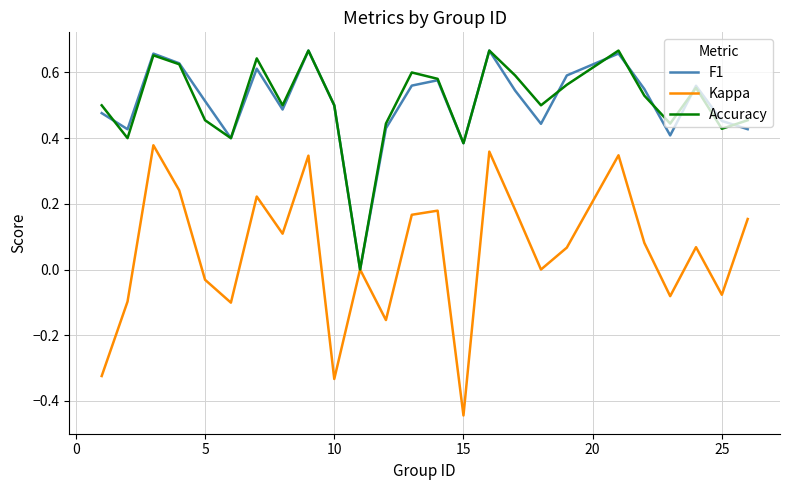

Which series has the widest spread of values?

Kappa